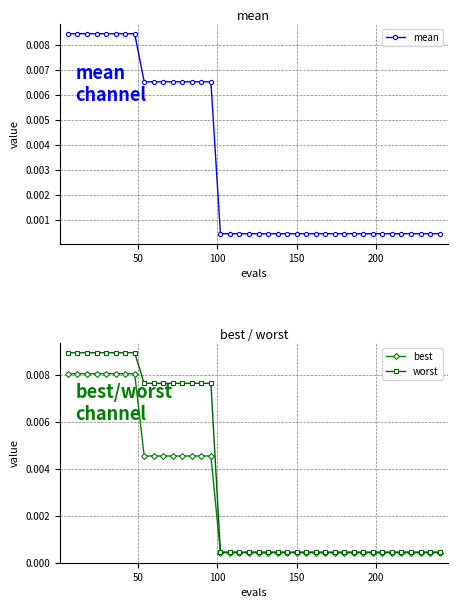

Which series has the largest range (max minus min)?

worst